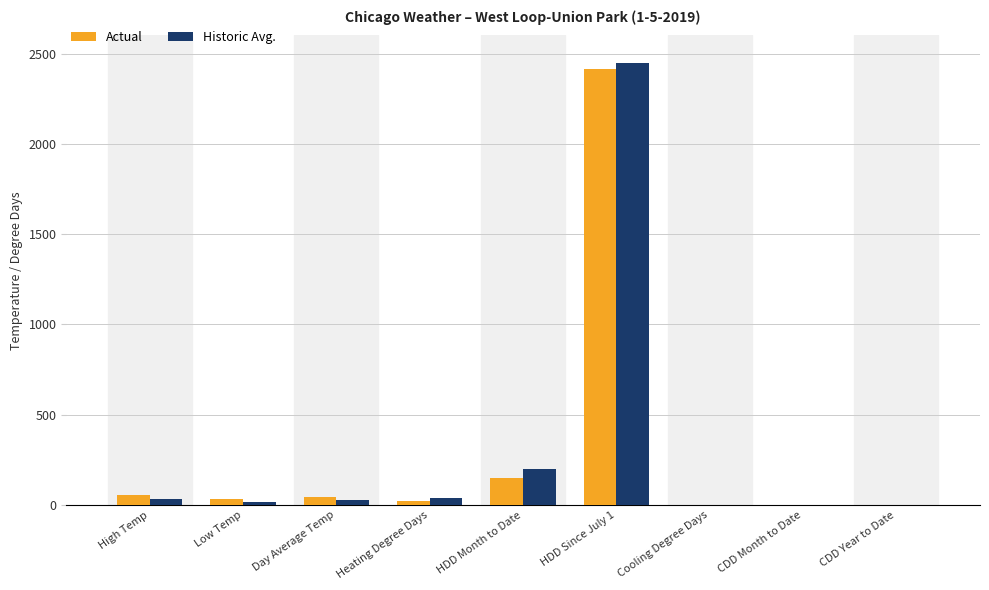

How many series are shown in this chart?

2